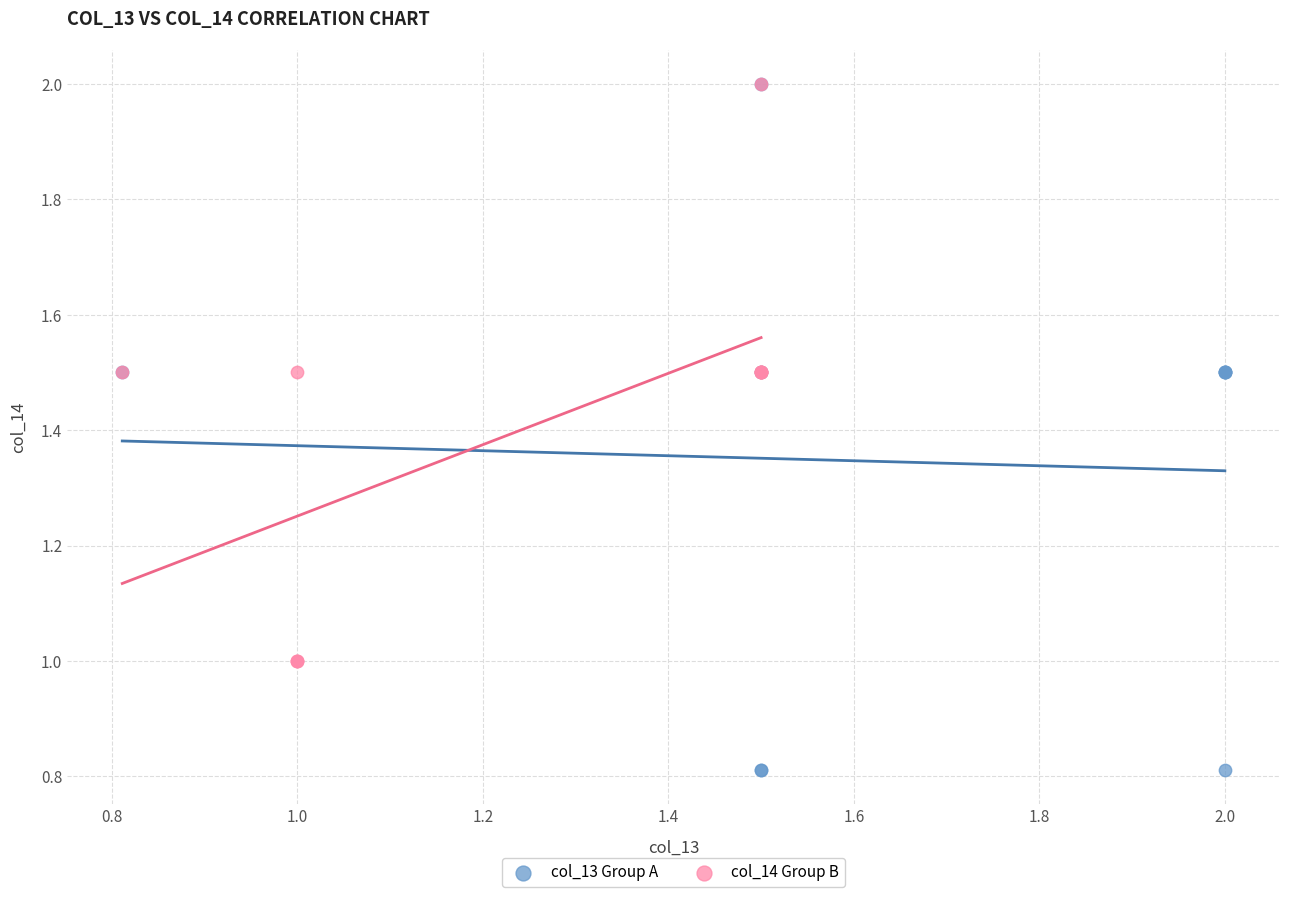

Which series has the widest spread of Y values?

col_13 Group A